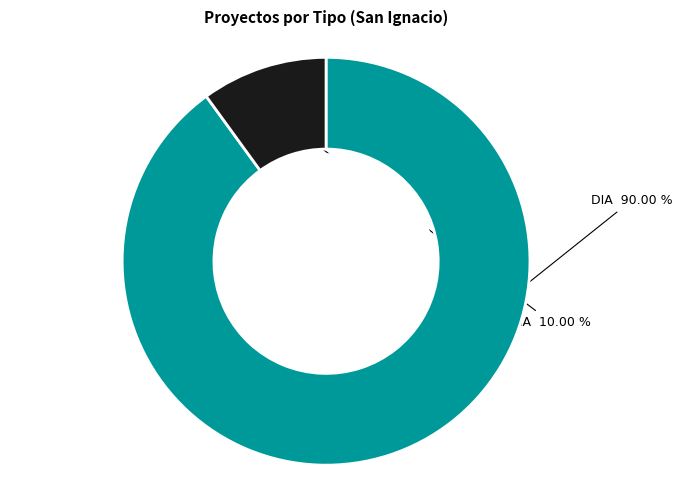

Is EIA the majority of the pie?

No